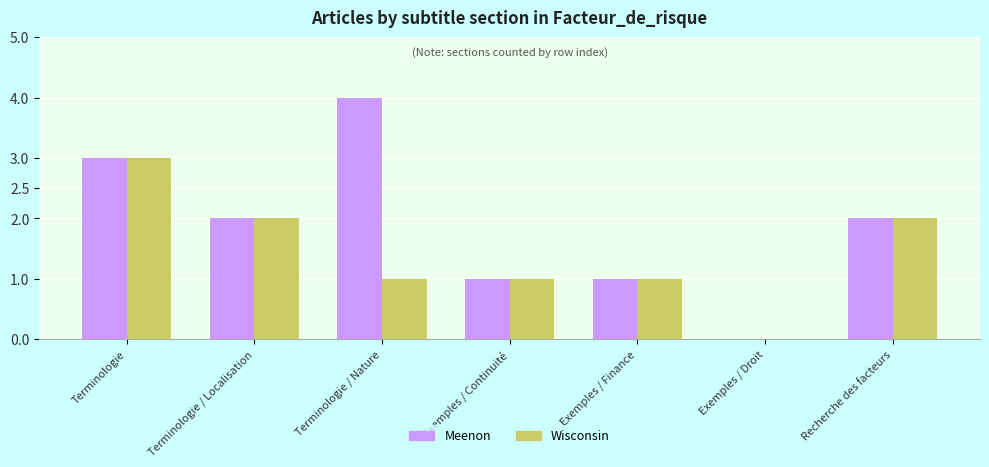

Which series has the largest total across all categories?

Meenon